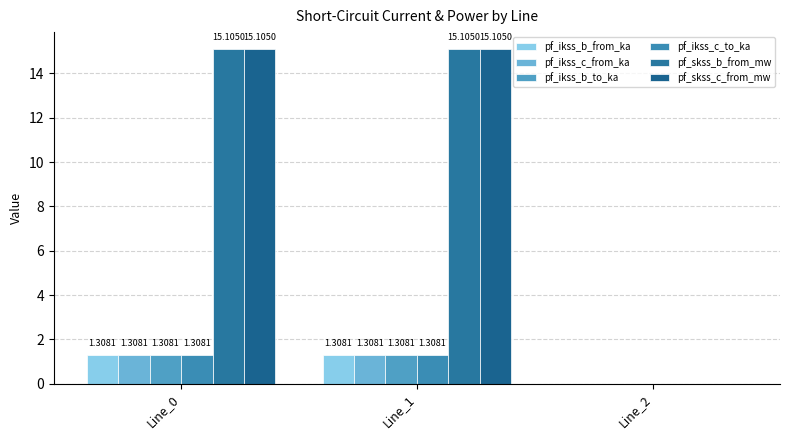

Which series has the largest range (max minus min)?

pf_skss_b_from_mw